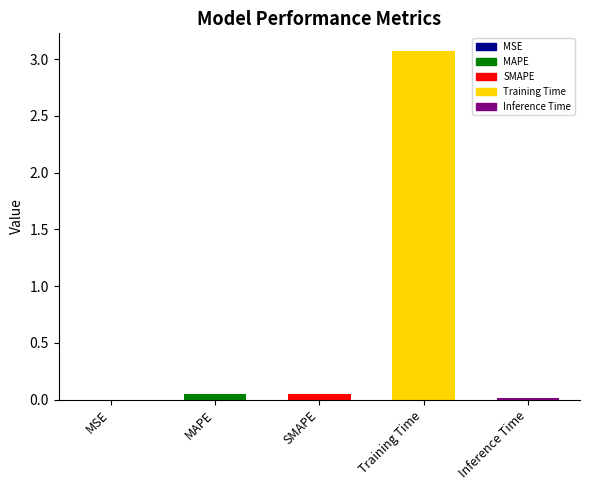

Is it true that the value at MSE is 0.0?

True